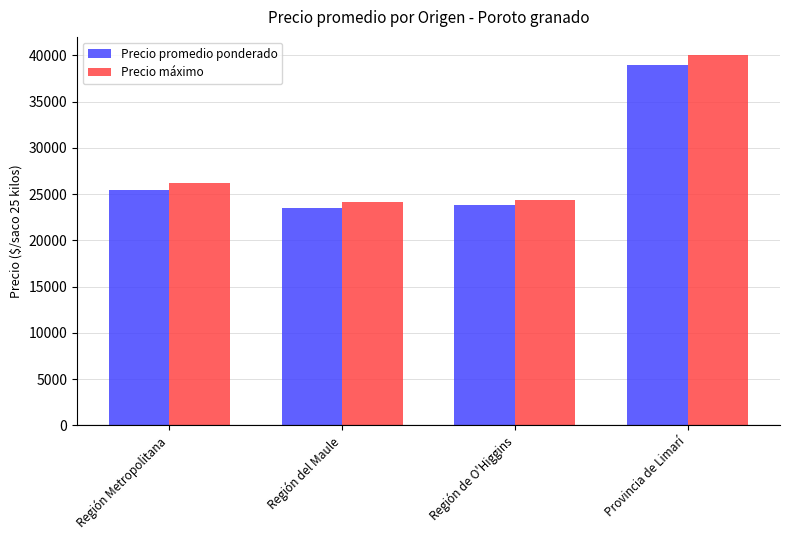

What is the value of the Precio promedio ponderado bar at the 3rd from the left?

23818